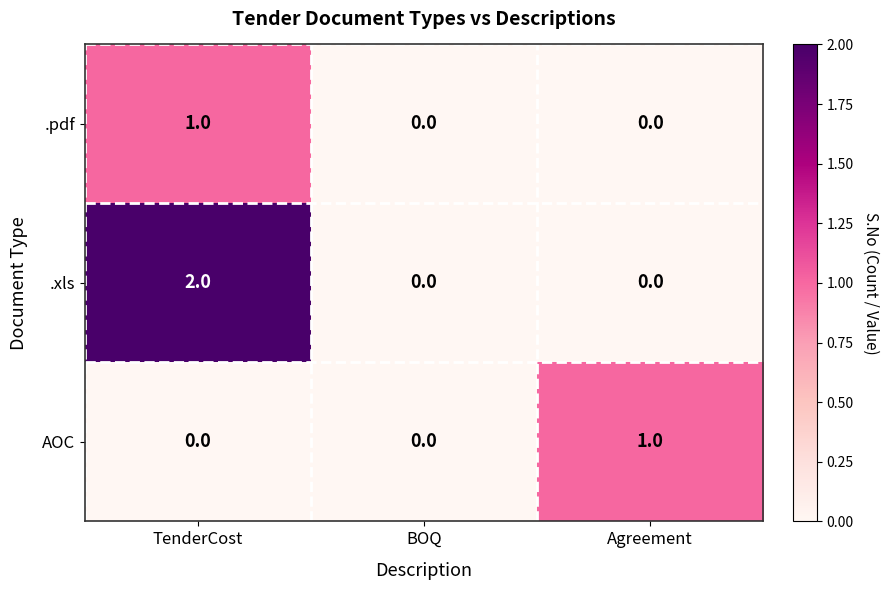

What is the total value across all series at Agreement?

1